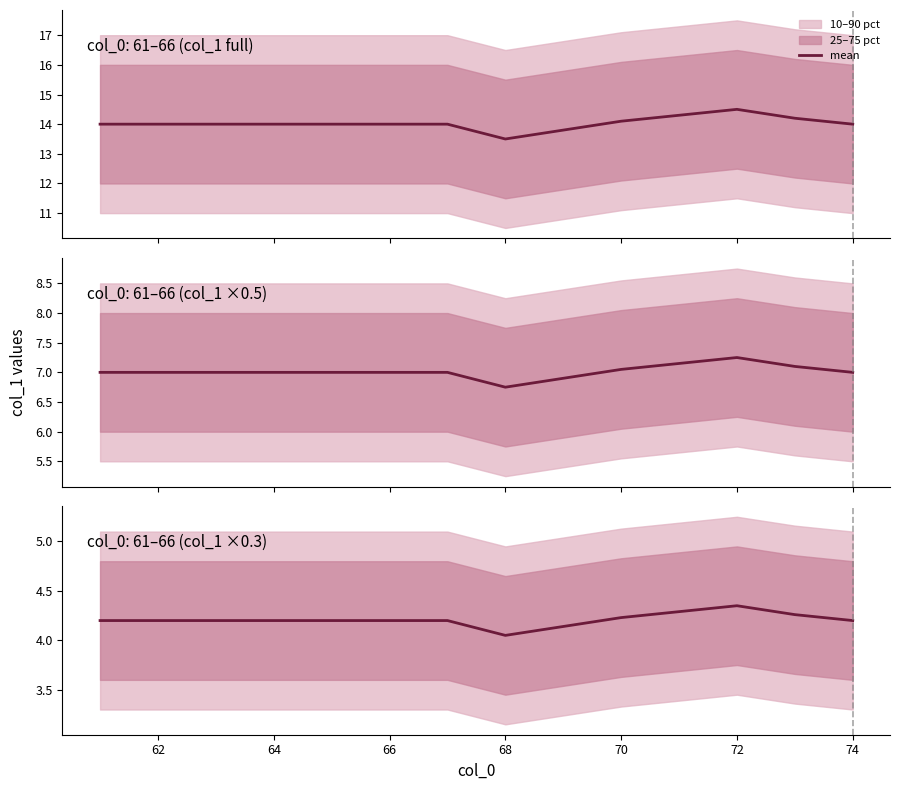

What is the difference between the maximum and minimum values?

0.3